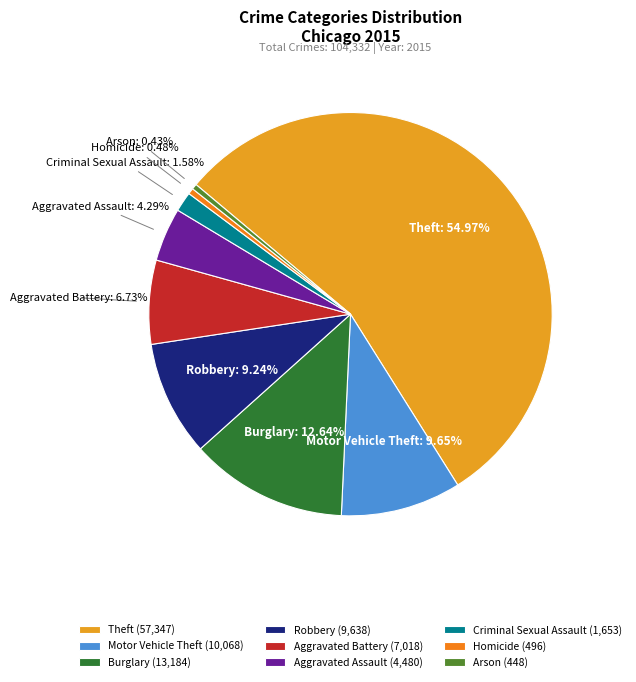

Count the number of slices in the pie.

9